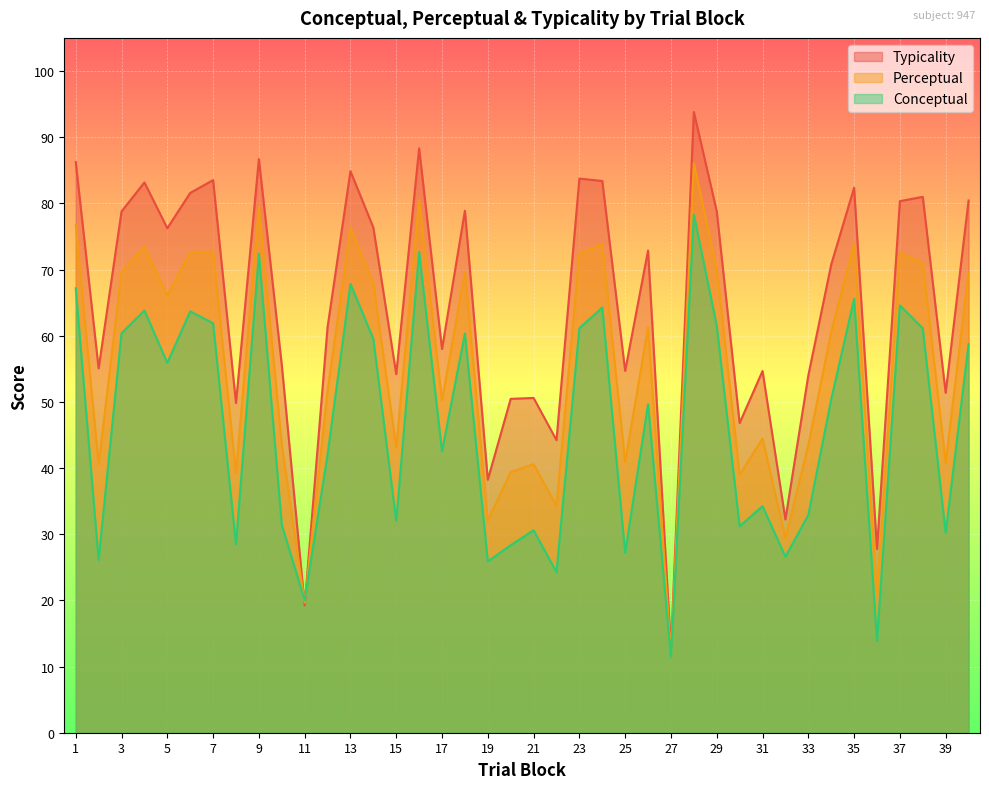

At which category is the sum across all series the highest?

28